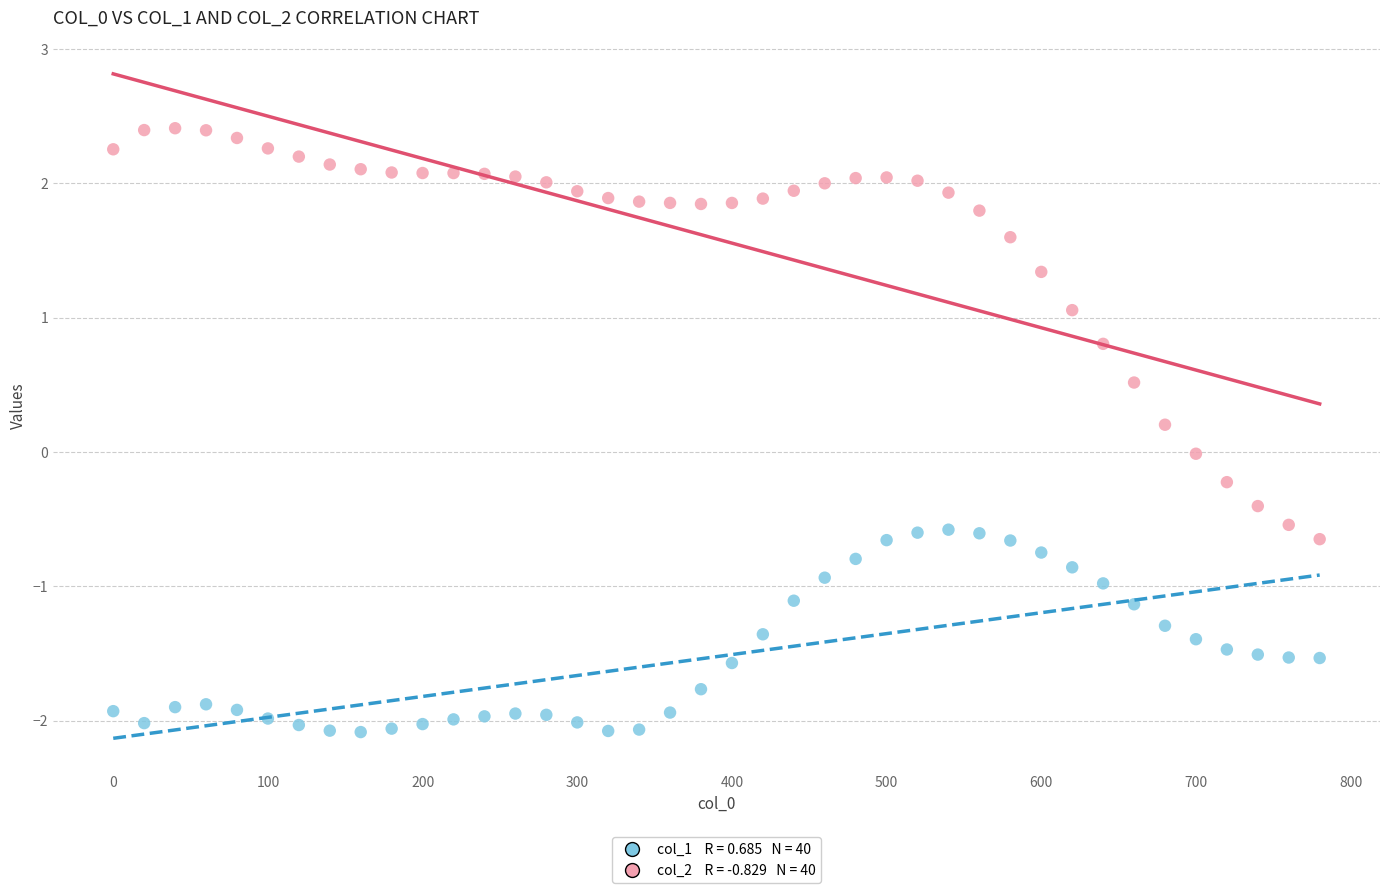

Across all data points, what is the range of Y values (max minus min)?

4.5